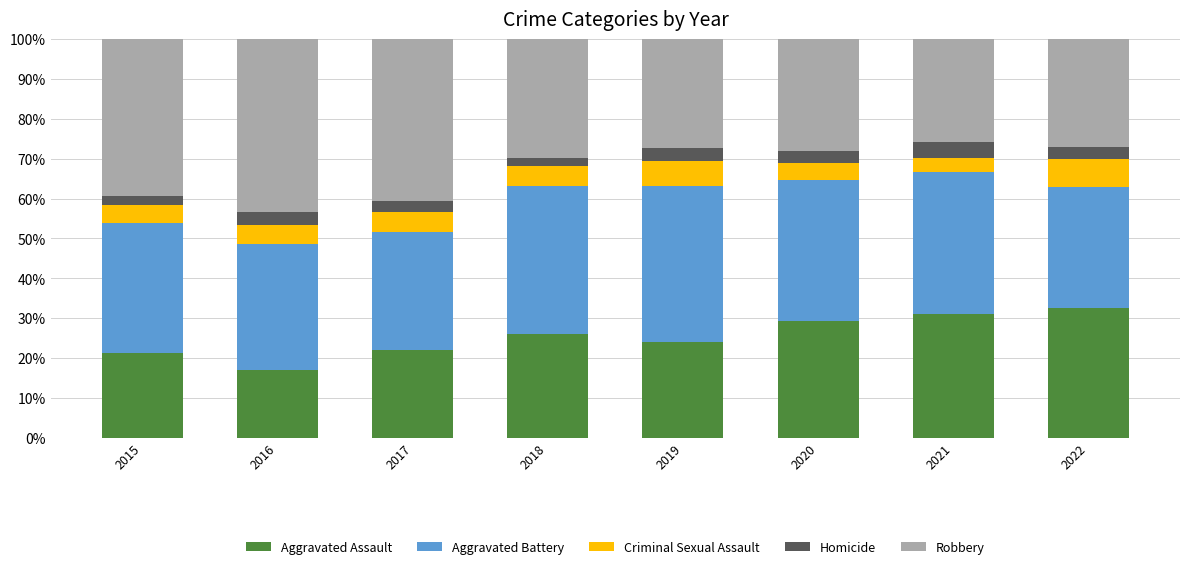

What is the difference between the maximum and minimum values in the Aggravated Assault series?

15.5